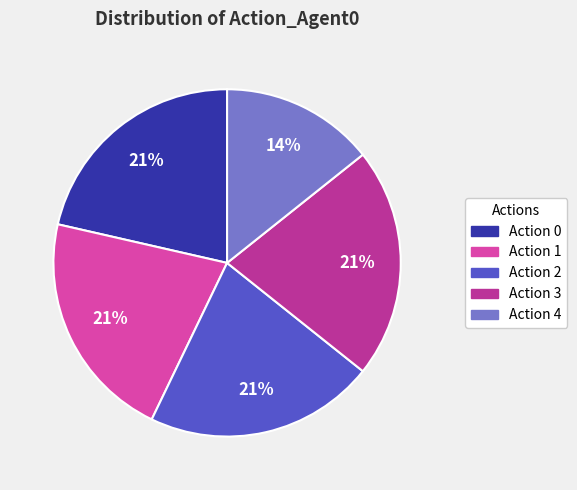

Is it true that Action 0 is 21% of the pie?

True